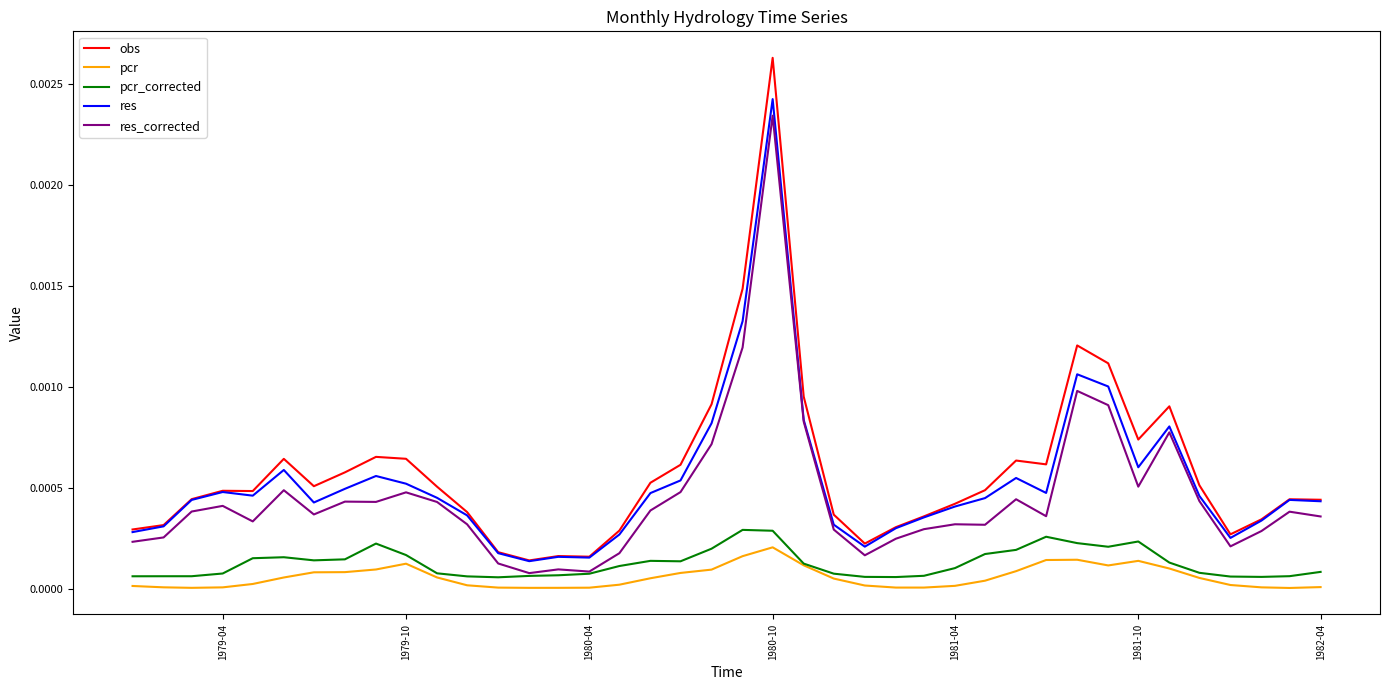

True or false: pcr and res_corrected cross at least once.

False